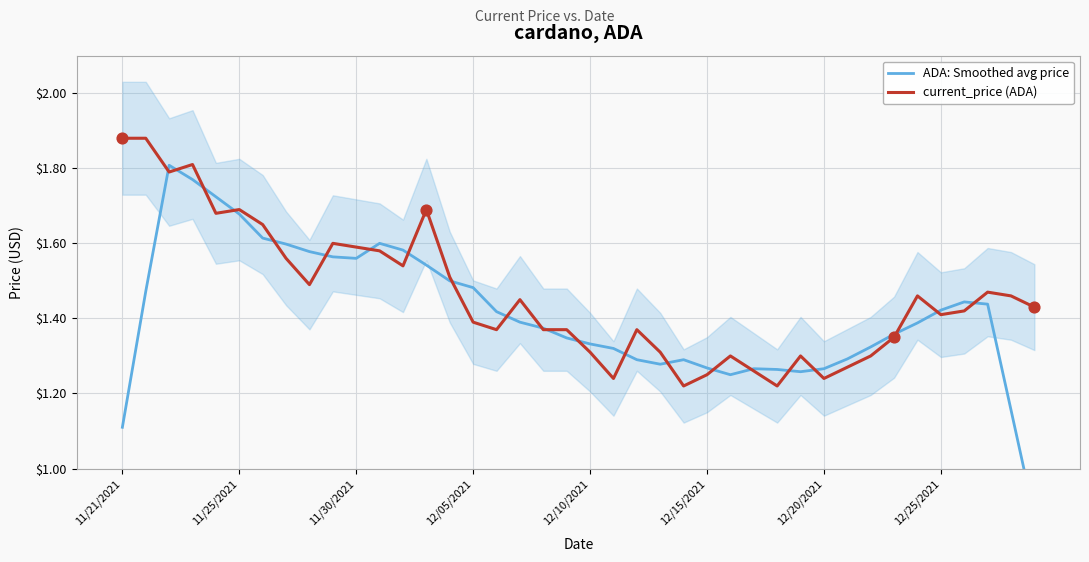

Is the value of ADA: Smoothed avg price at 17 greater than the value of current_price (ADA) at 30?

Yes